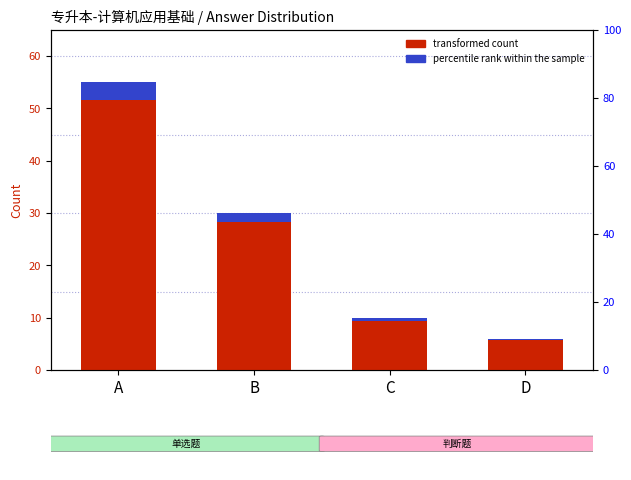

Between C and A, which is larger?

A